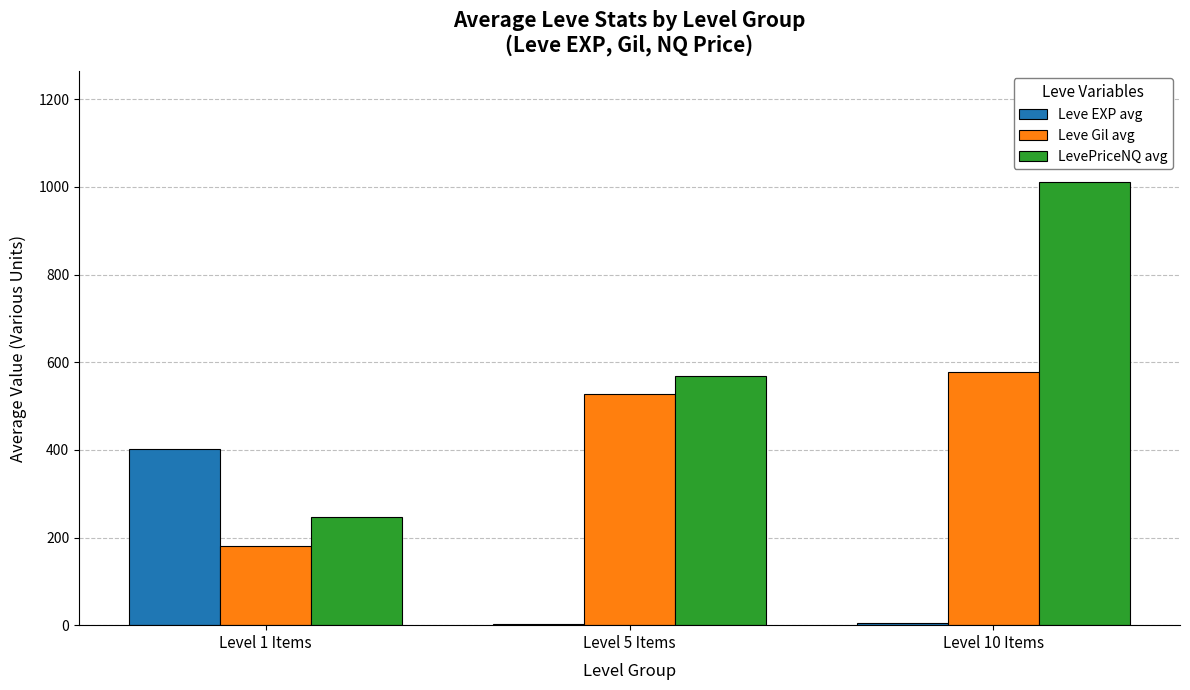

What is the total value across all series at Level 1 Items?

829.7